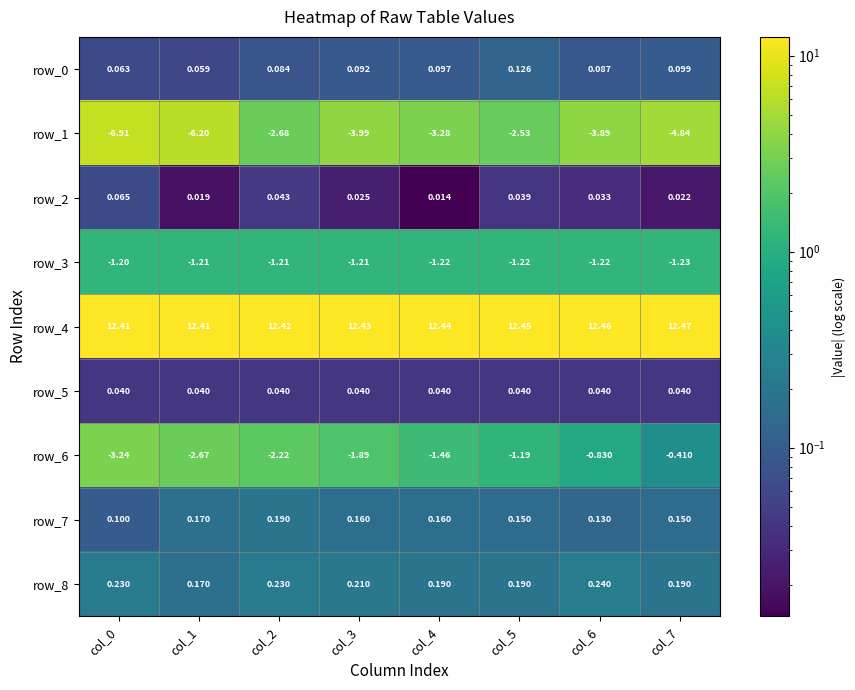

Is the value of row_7 at col_5 greater than the value of row_8 at col_2?

No